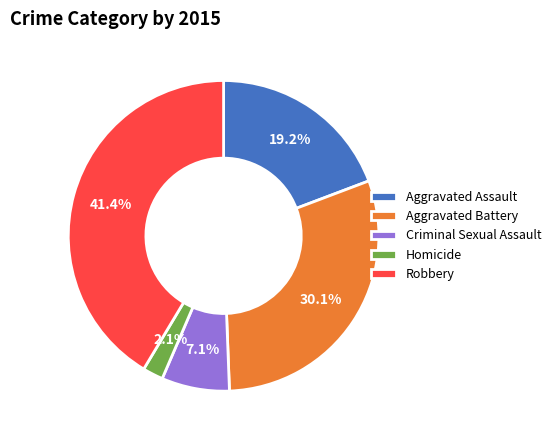

How many segments does this pie chart have?

5